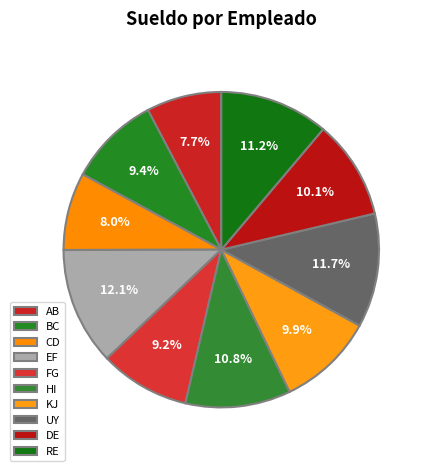

To the nearest percent, what is the average slice percentage?

10%